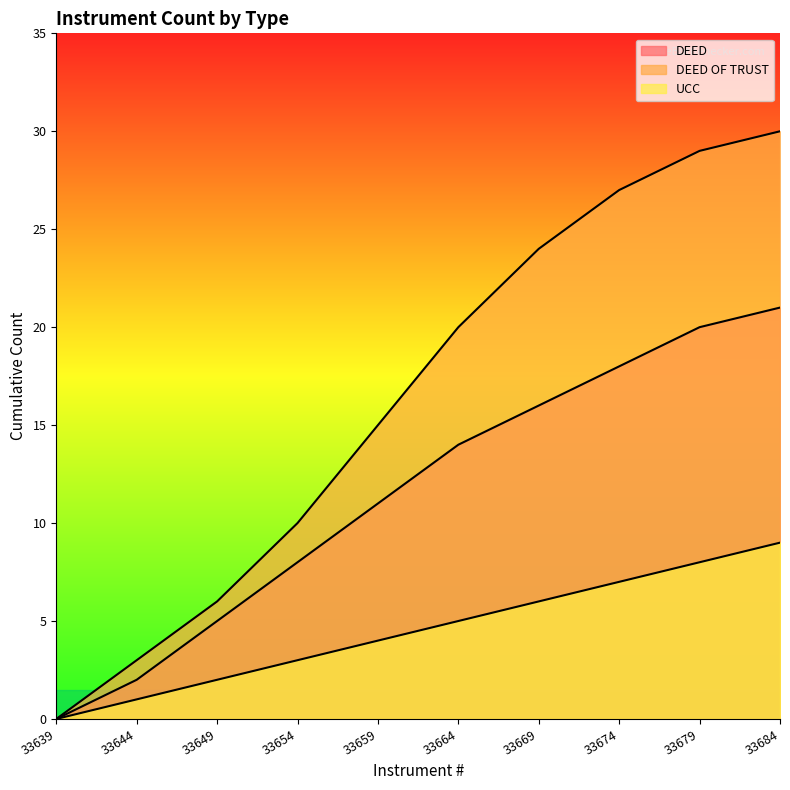

At which label does UCC reach its minimum?

33639